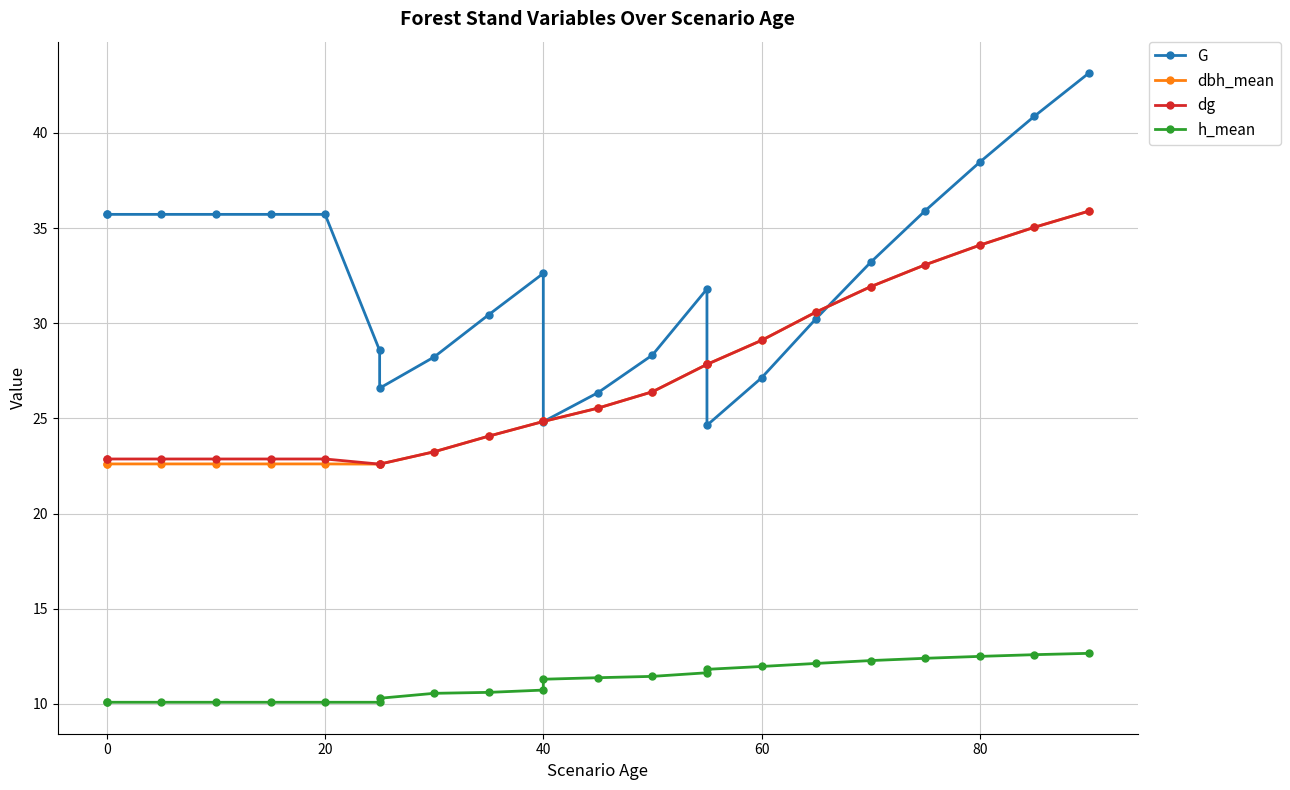

Reading right to left, what are all the values shown in this chart?

G: 43.1	40.9	38.5	35.9	33.2	30.2	27.1	24.6	31.8	28.3	26.4	24.8	32.6	30.4	28.2	26.6	28.6	35.7	35.7	35.7	35.7	35.7	35.7
dbh_mean: 35.9	35.0	34.1	33.1	31.9	30.6	29.1	27.8	27.8	26.4	25.5	24.8	24.8	24.1	23.2	22.6	22.6	22.6	22.6	22.6	22.6	22.6	22.6
dg: 35.9	35.0	34.1	33.1	31.9	30.6	29.1	27.8	27.8	26.4	25.5	24.8	24.8	24.1	23.2	22.6	22.6	22.9	22.9	22.9	22.9	22.9	22.9
h_mean: 12.7	12.6	12.5	12.4	12.3	12.1	12.0	11.8	11.6	11.4	11.4	11.3	10.7	10.6	10.6	10.3	10.1	10.1	10.1	10.1	10.1	10.1	10.1